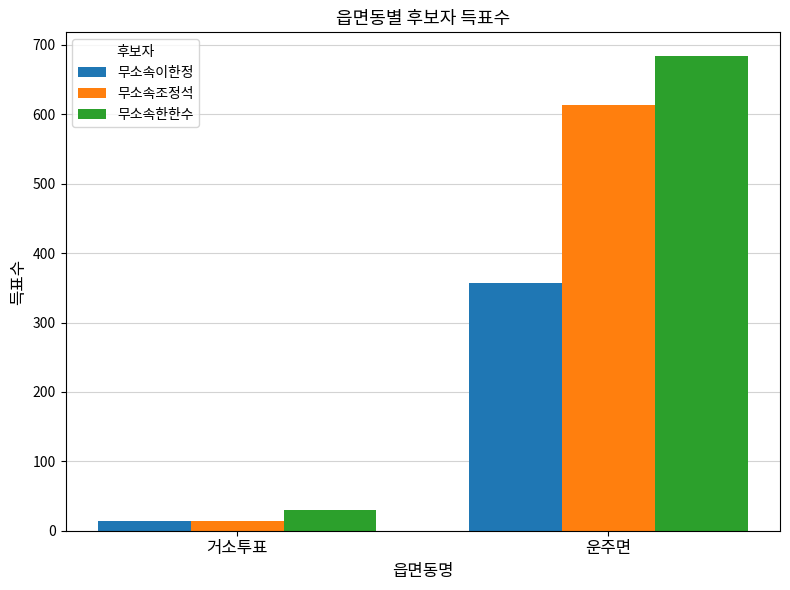

What is the value of the 무소속이한정 bar at the 1st from the left?

14